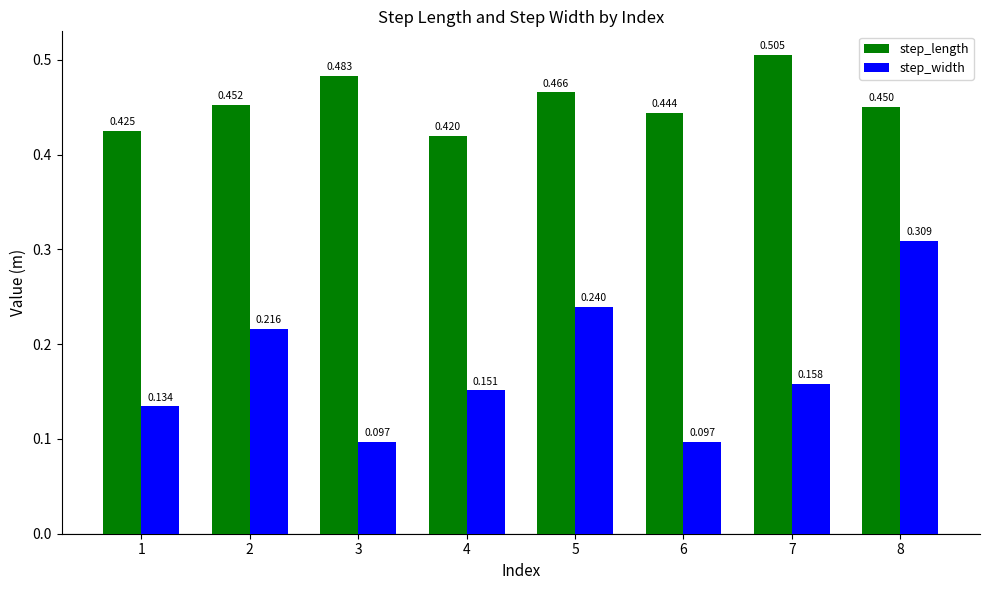

Between 1 and 5, which series saw the biggest shift?

step_width